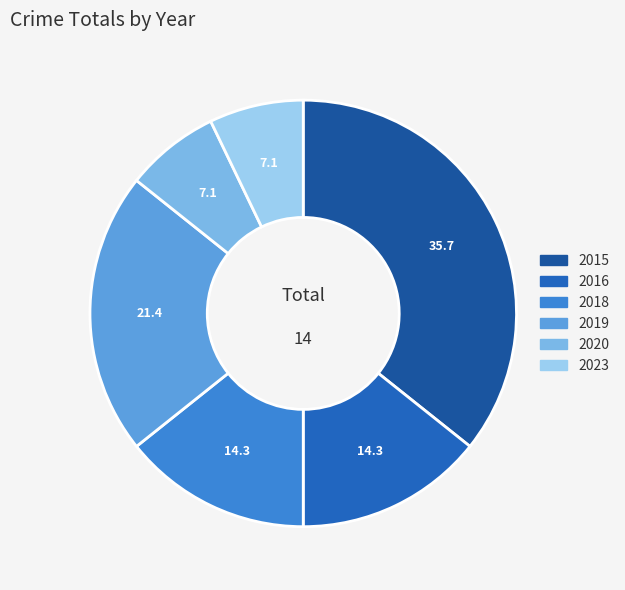

Count the number of slices in the pie.

6